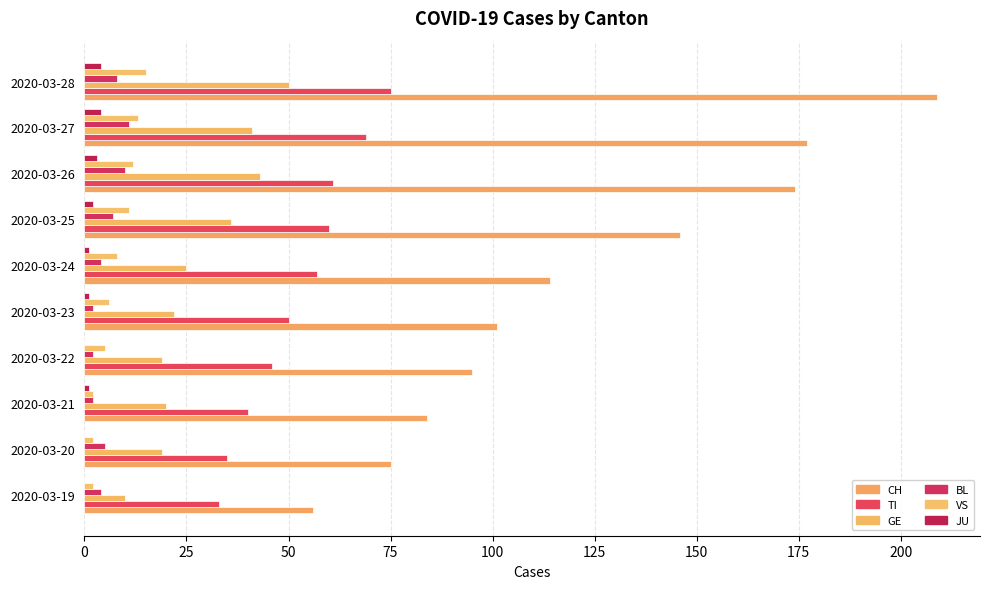

At which category is the sum across all series the highest?

2020-03-28